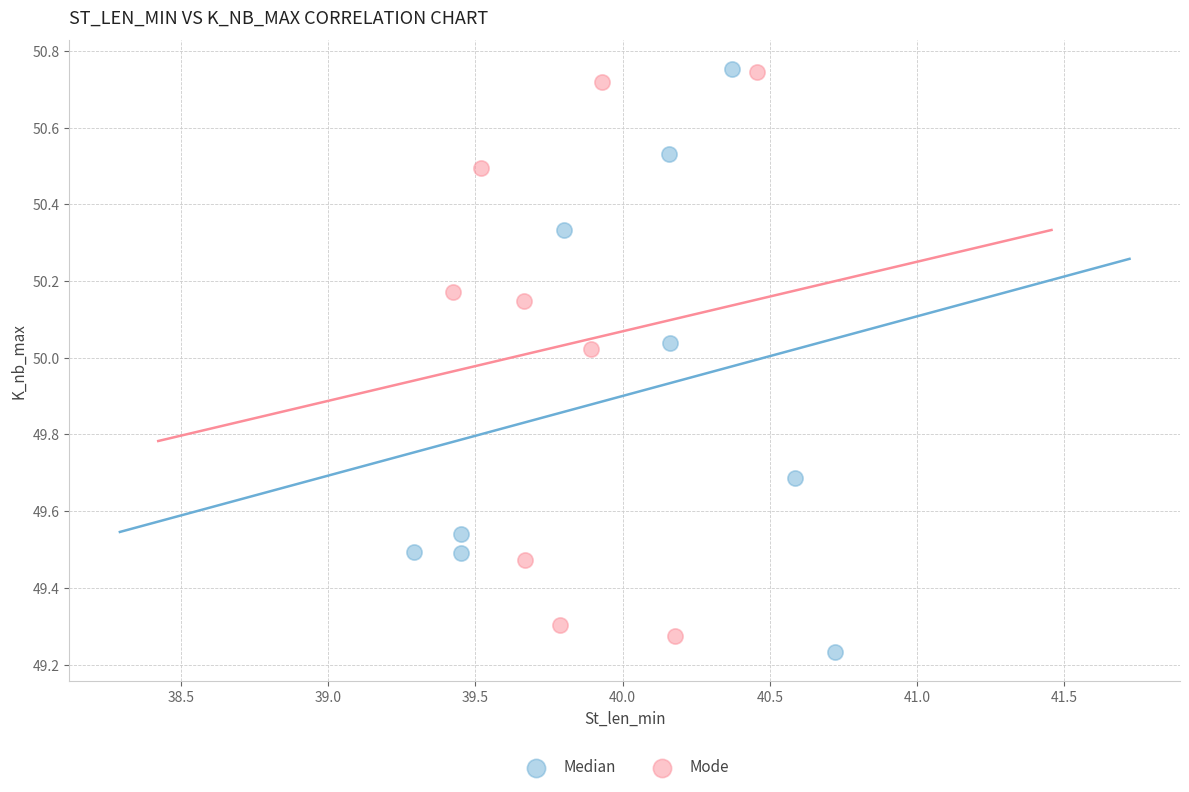

Which series reaches the minimum Y coordinate?

Median